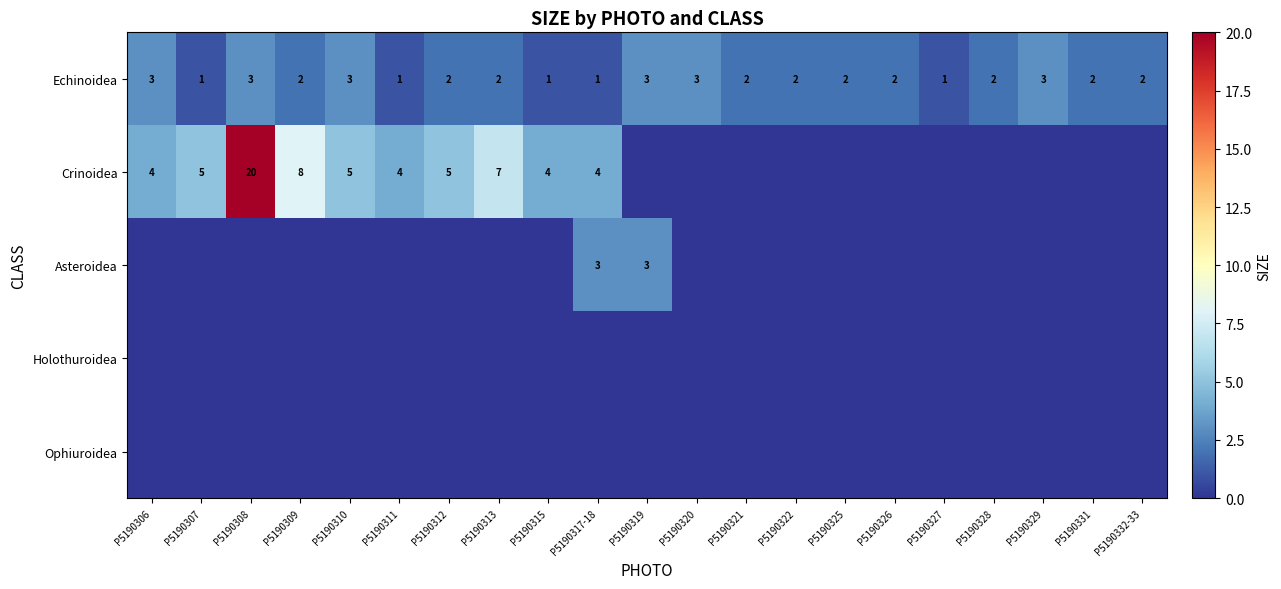

The value of Crinoidea at P5190312 is 5. True or false?

True